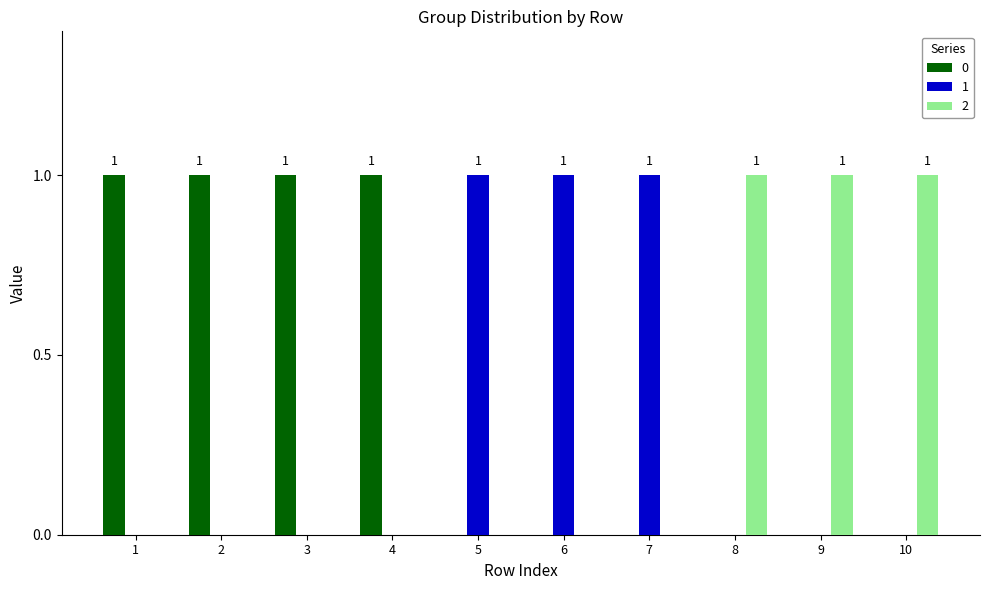

Is the value of 1 at 7 greater than the value of 0 at 9?

Yes